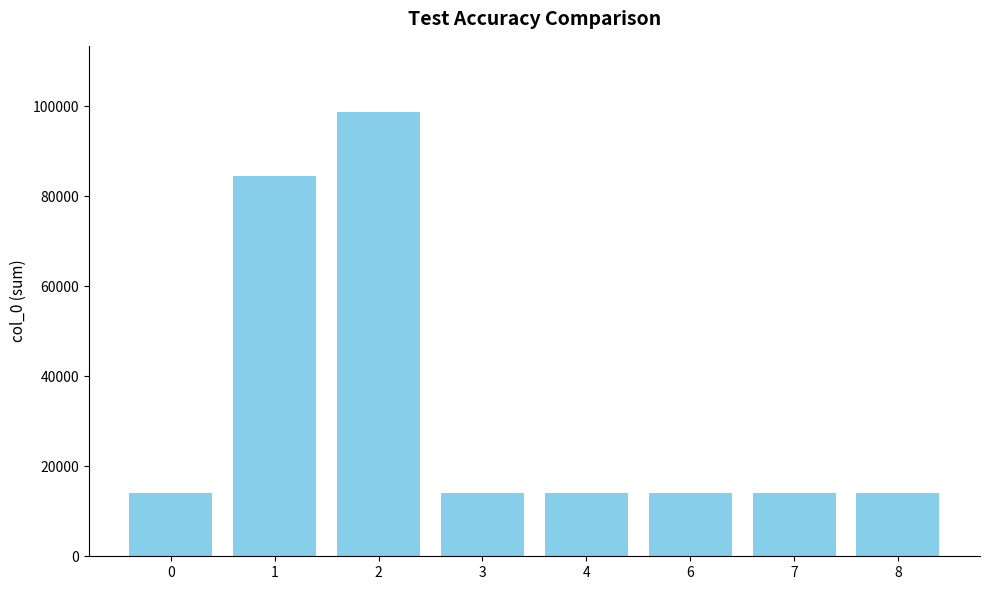

How many data points are less than 14135?

4